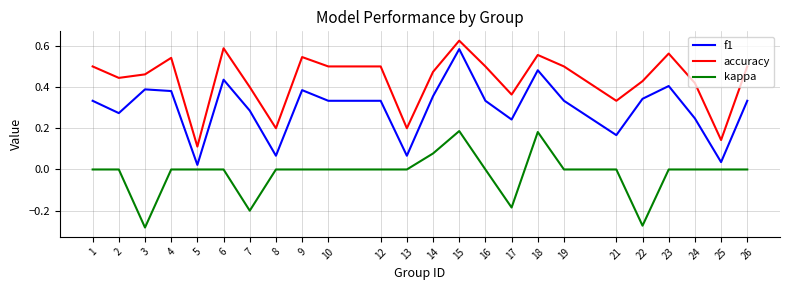

The accuracy series shows 0.7 at 19. True or false?

False